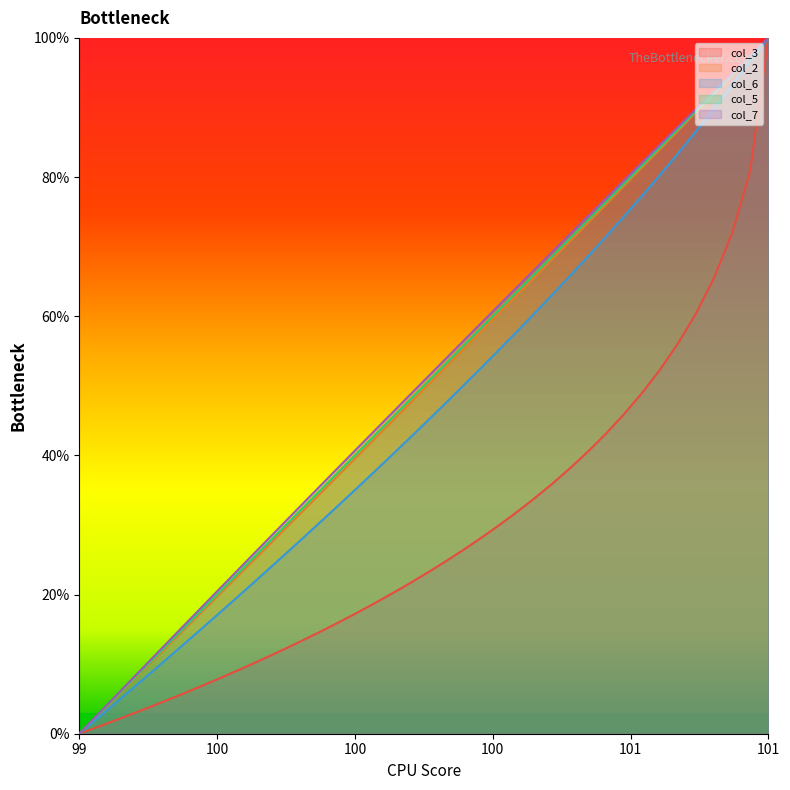

At which category is the sum across all series the highest?

101